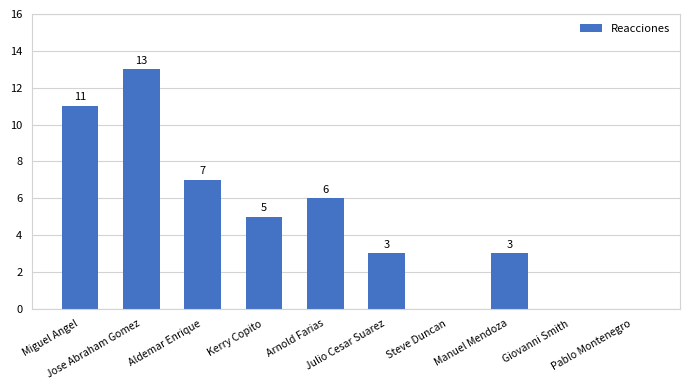

At which label does the data first exceed 5?

Miguel Angel